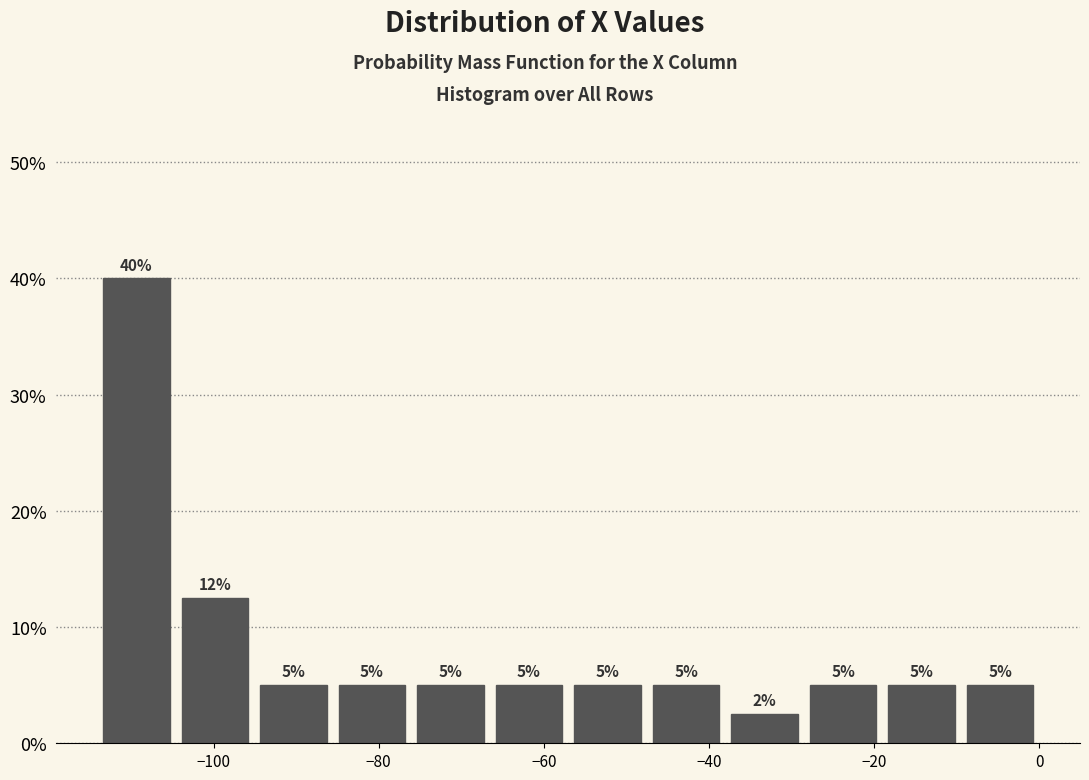

Which range on the x-axis has the tallest bar?

-114 to -104